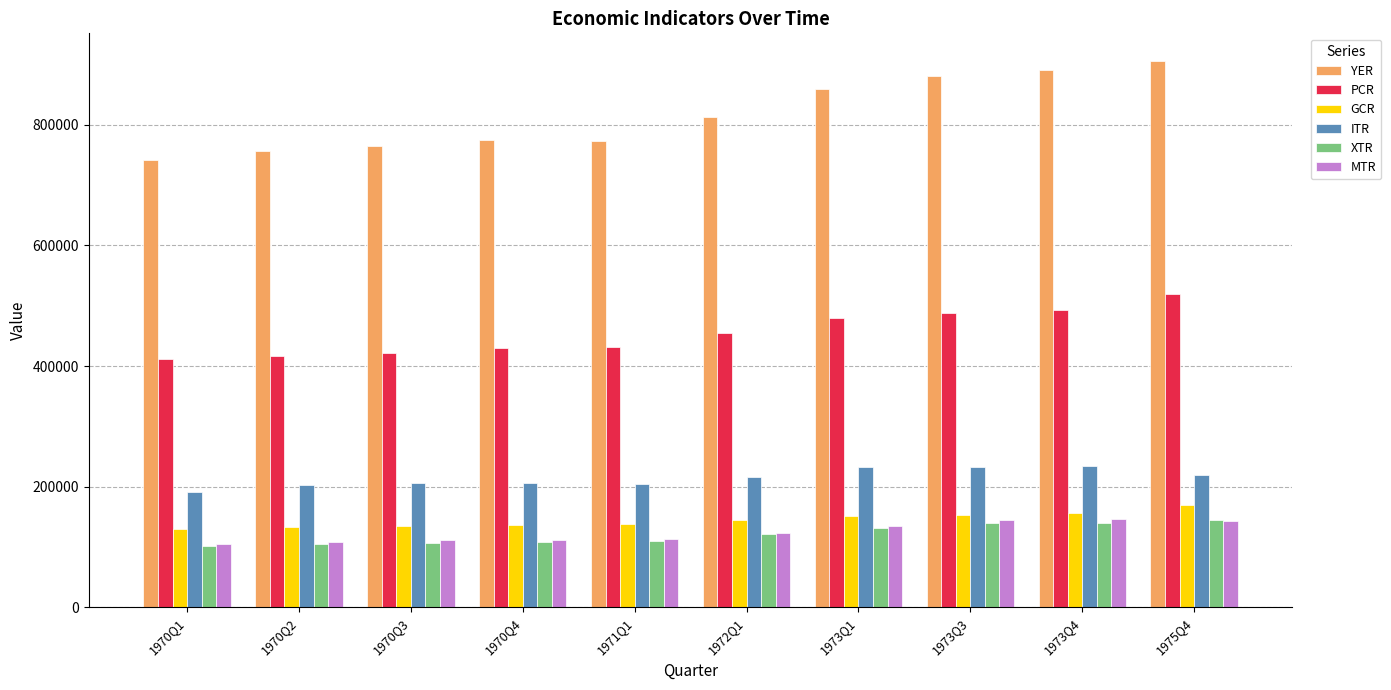

Which series changed the most between 1971Q1 and 1973Q3?

YER